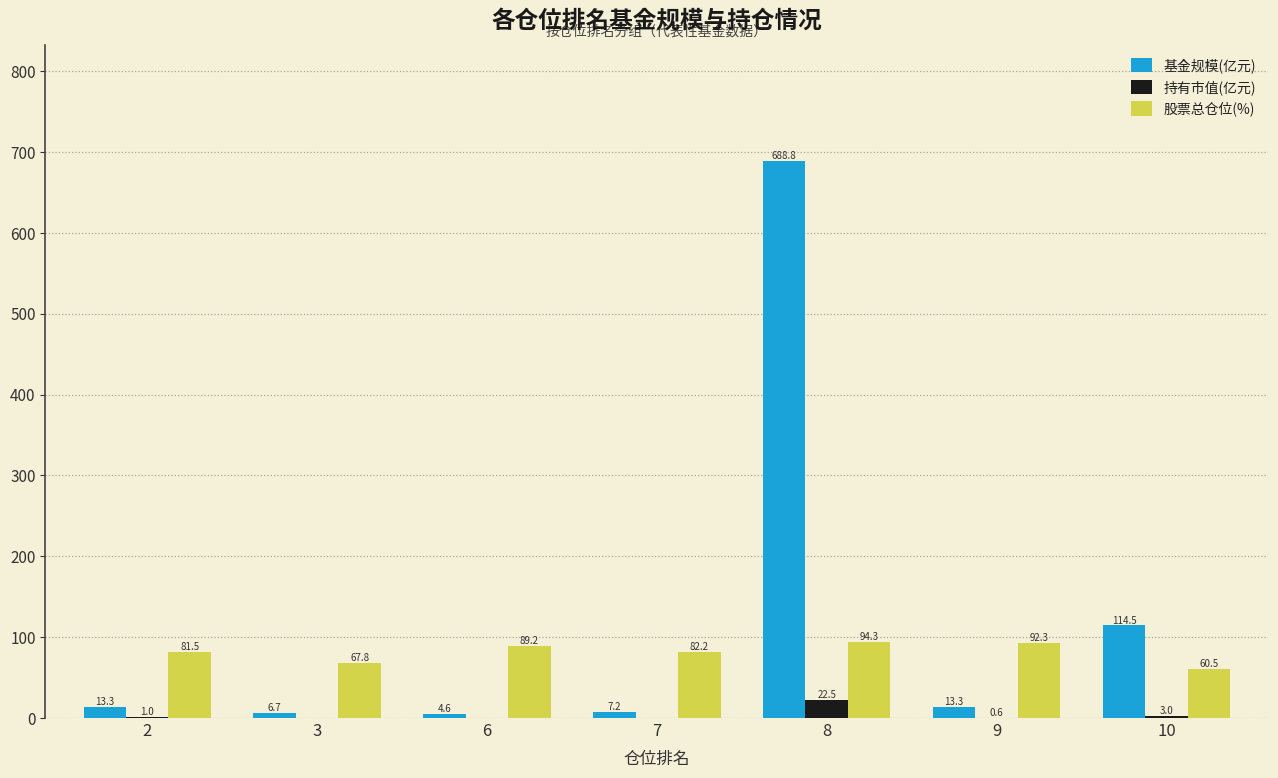

What is the sum of the 持有市值(亿元) values at 9 and 2?

1.6